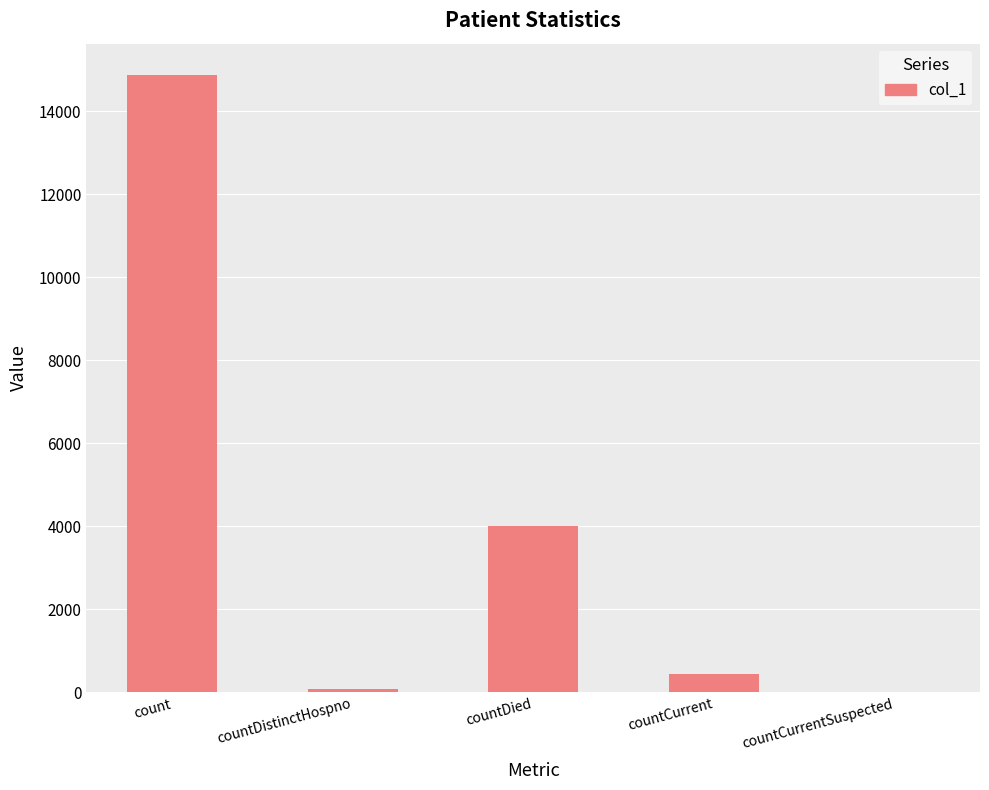

What is the sum of all values?

19423